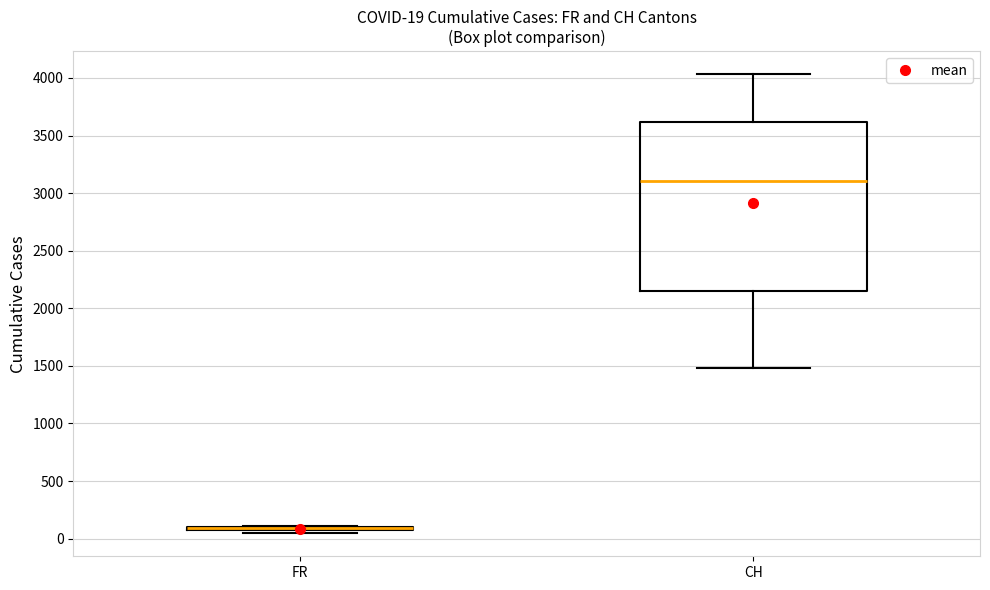

Comparing the boxes themselves (not the whiskers), which one is the tallest?

CH